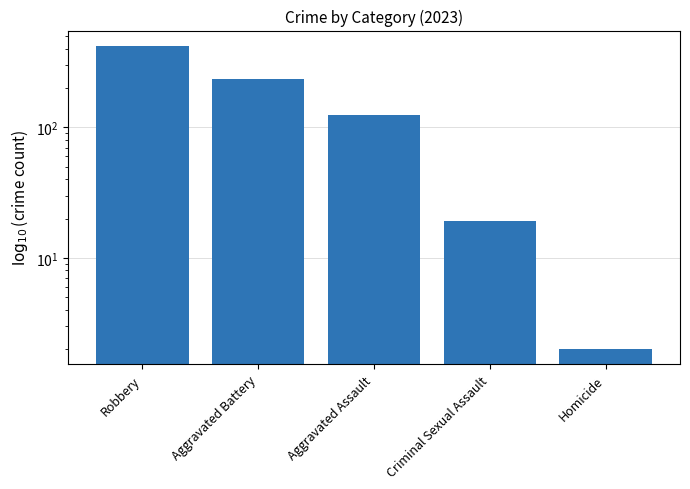

Reading left to right, what are all the values shown in this chart?

423	236	124	19	2